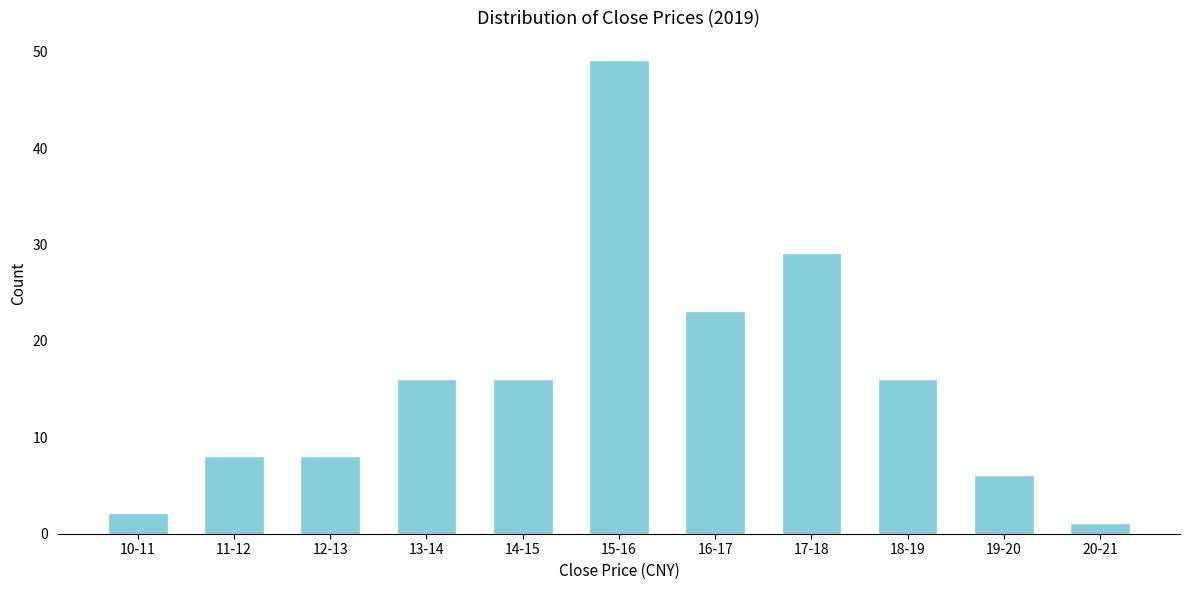

Reading right to left, transcribe all the data shown in this chart.

20-21=1	19-20=6	18-19=16	17-18=29	16-17=23	15-16=49	14-15=16	13-14=16	12-13=8	11-12=8	10-11=2